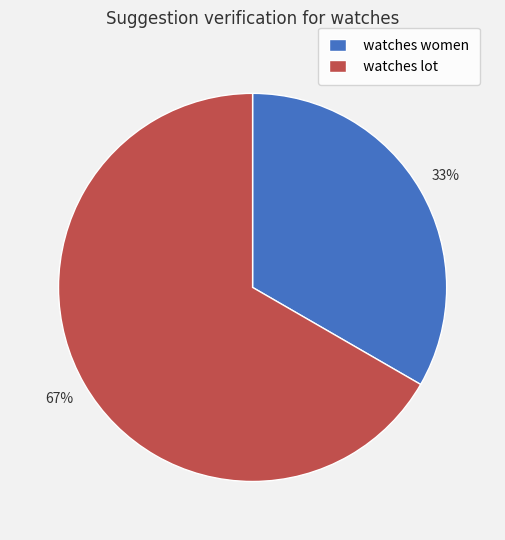

Rank the categories by value from lowest to highest.

watches women, watches lot